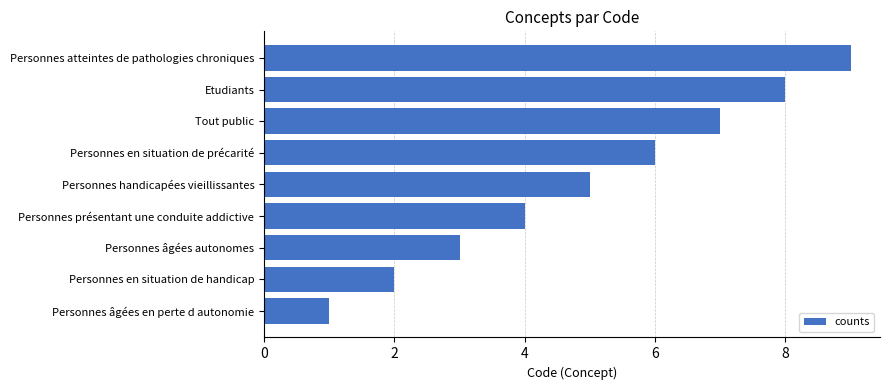

What is the approximate value at Tout public?

7